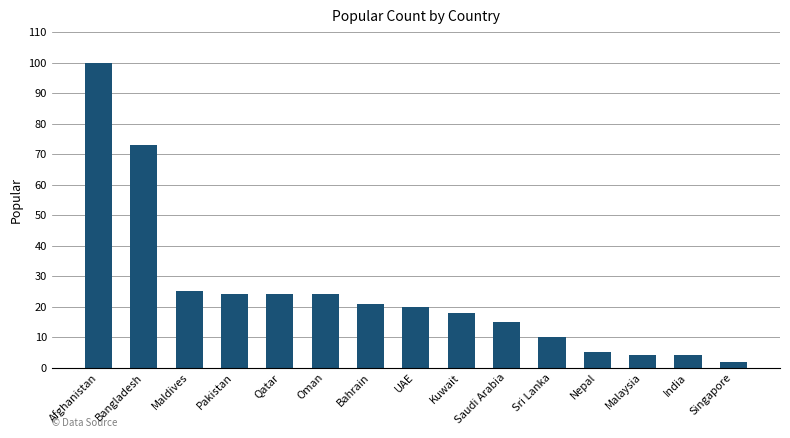

Is it true that the value at Nepal is 9?

False